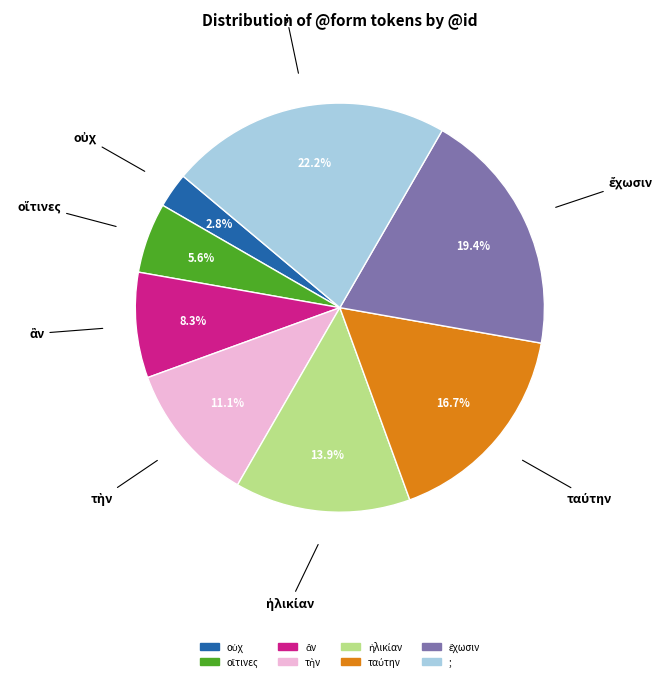

Is there any slice that represents more than half of the pie?

No